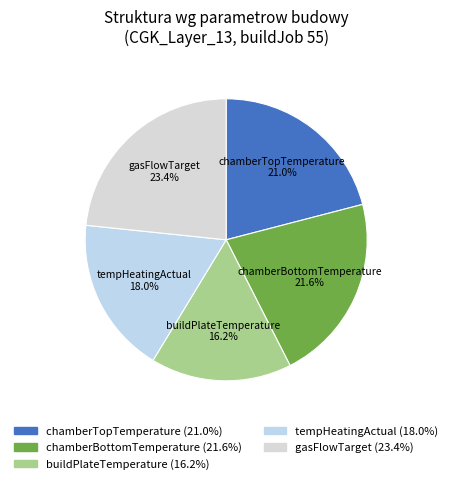

The chamberTopTemperature slice represents 21% of the pie. True or false?

True